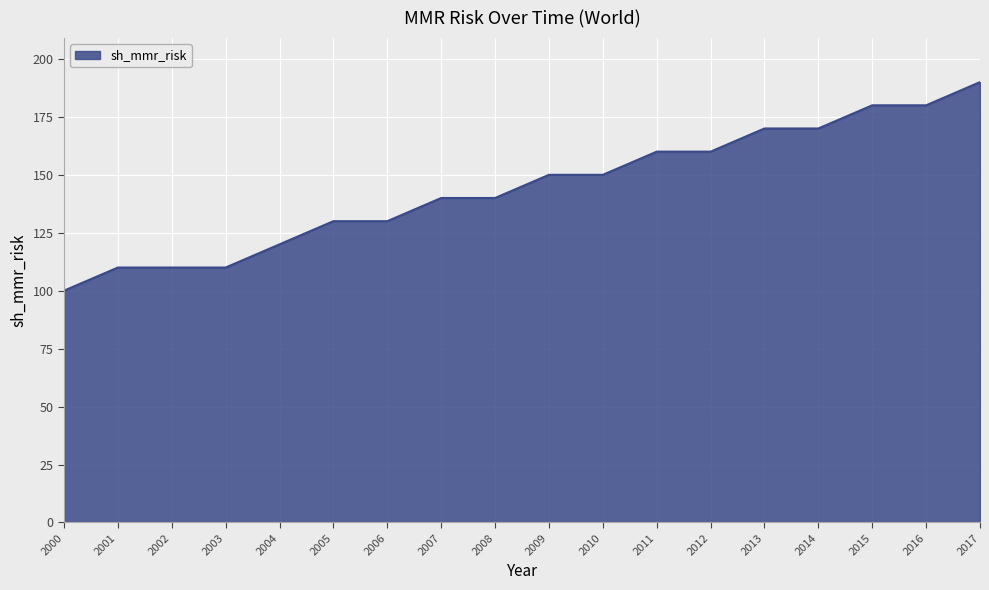

Reading left to right, what are all the values shown in this chart?

2000=100	2001=110	2002=110	2003=110	2004=120	2005=130	2006=130	2007=140	2008=140	2009=150	2010=150	2011=160	2012=160	2013=170	2014=170	2015=180	2016=180	2017=190